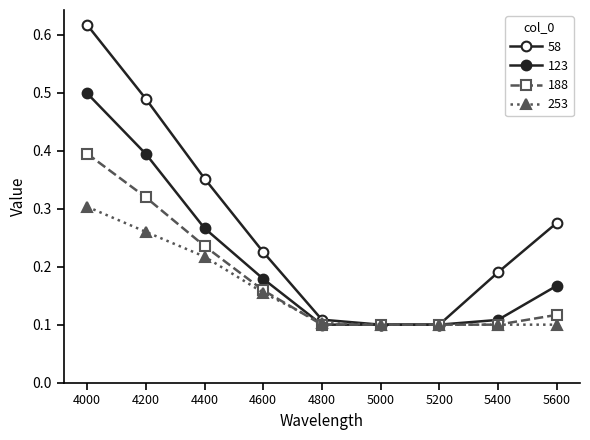

What is the smallest value displayed?

0.1